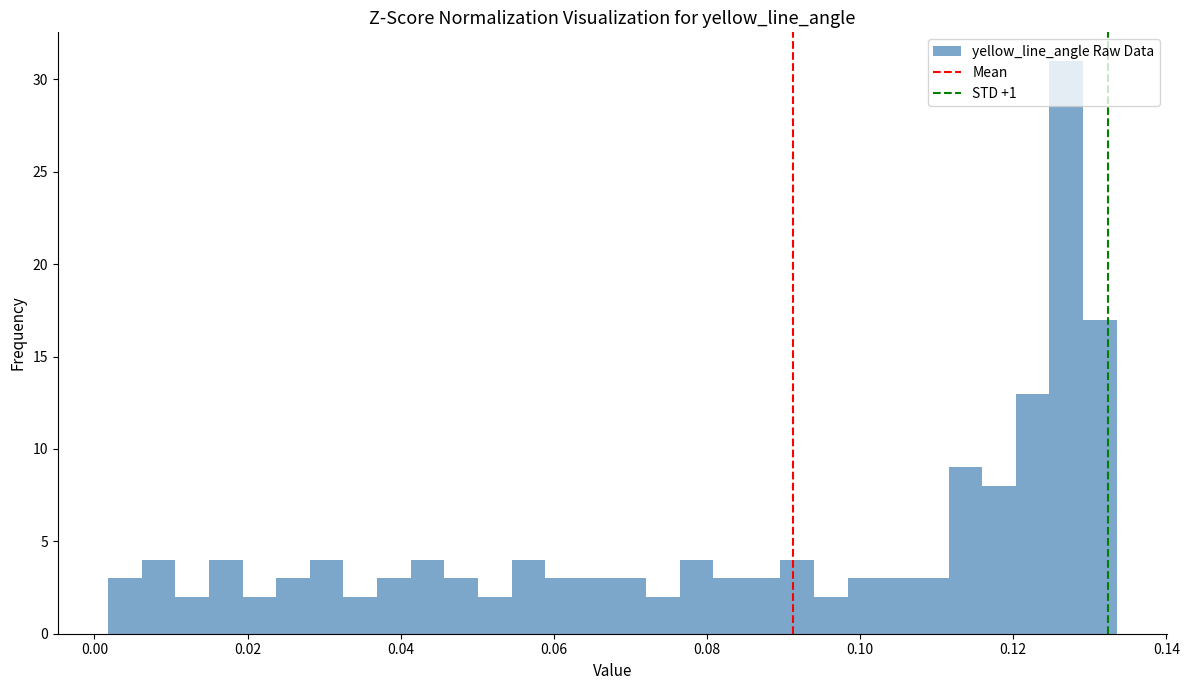

Around what value on the x-axis is the tallest bar? Give the approximate position of its centre, as read against the axis.

0.126